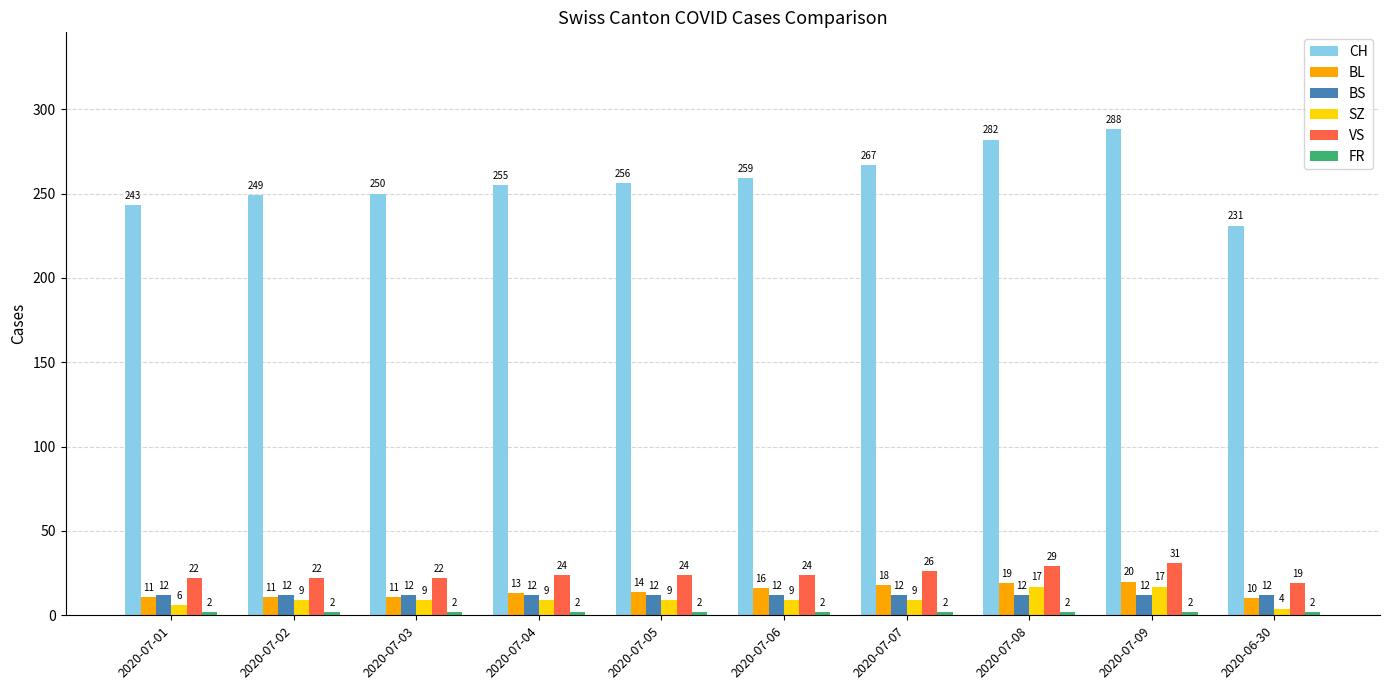

What is the difference between the highest and lowest values at 2020-07-09?

286